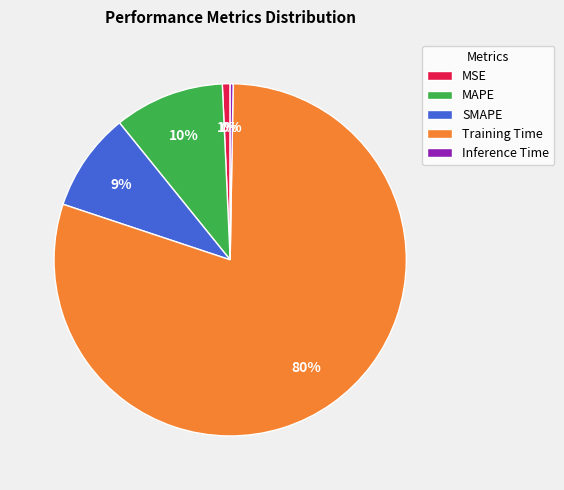

What is the majority slice?

Training Time